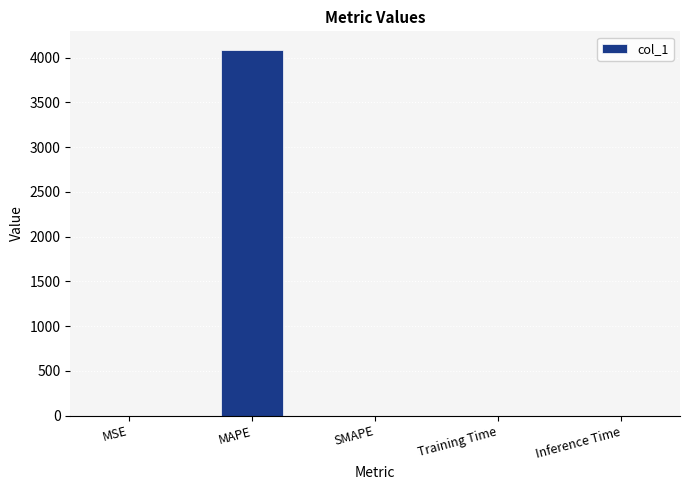

The value at MAPE is 4089.1. True or false?

True